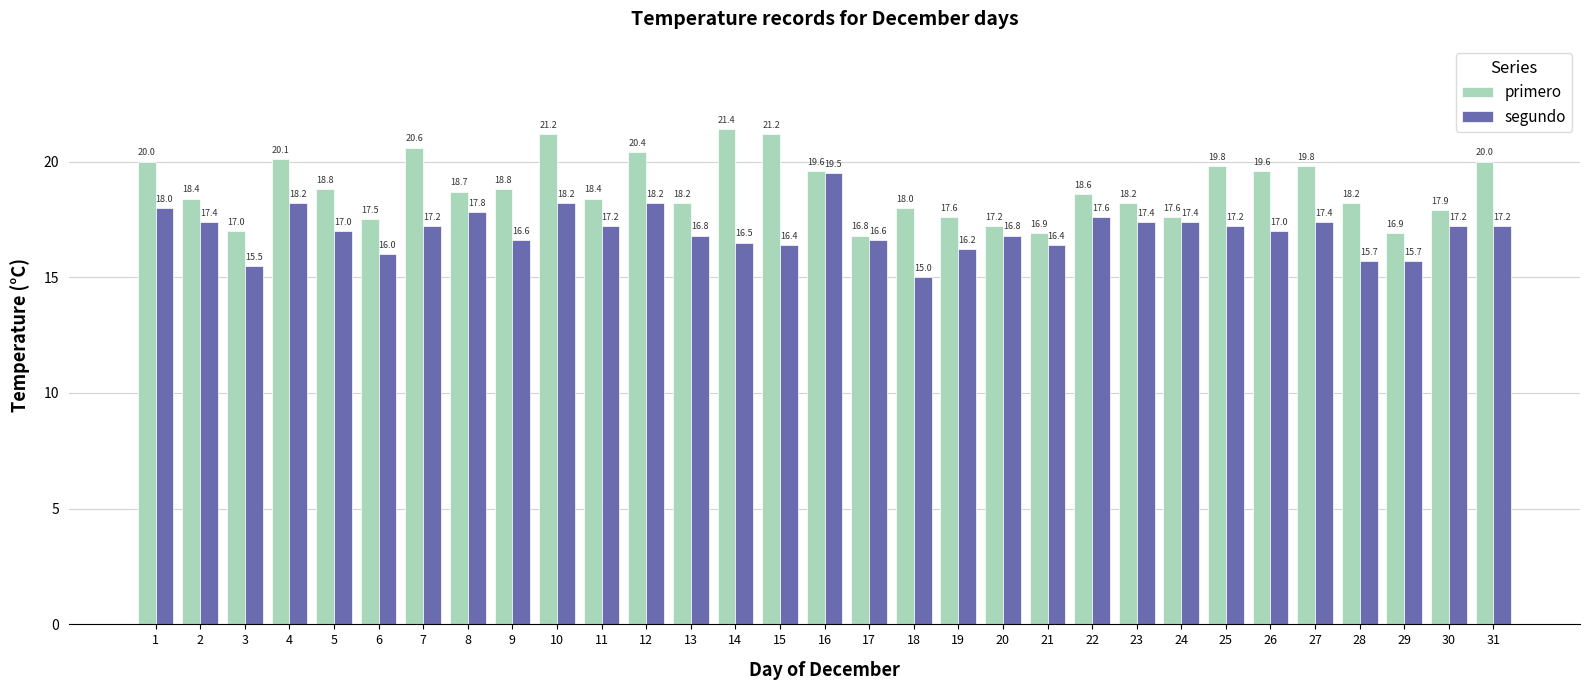

The value of primero at 3 is 17.0. True or false?

True